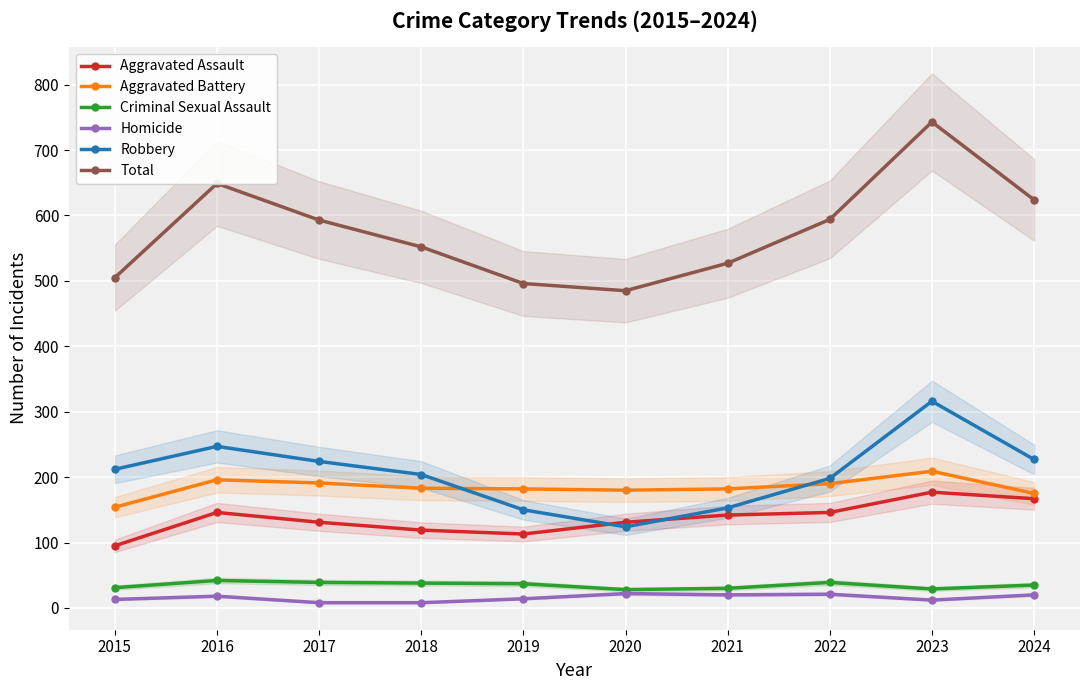

Which category has the highest value in the Criminal Sexual Assault series?

2016